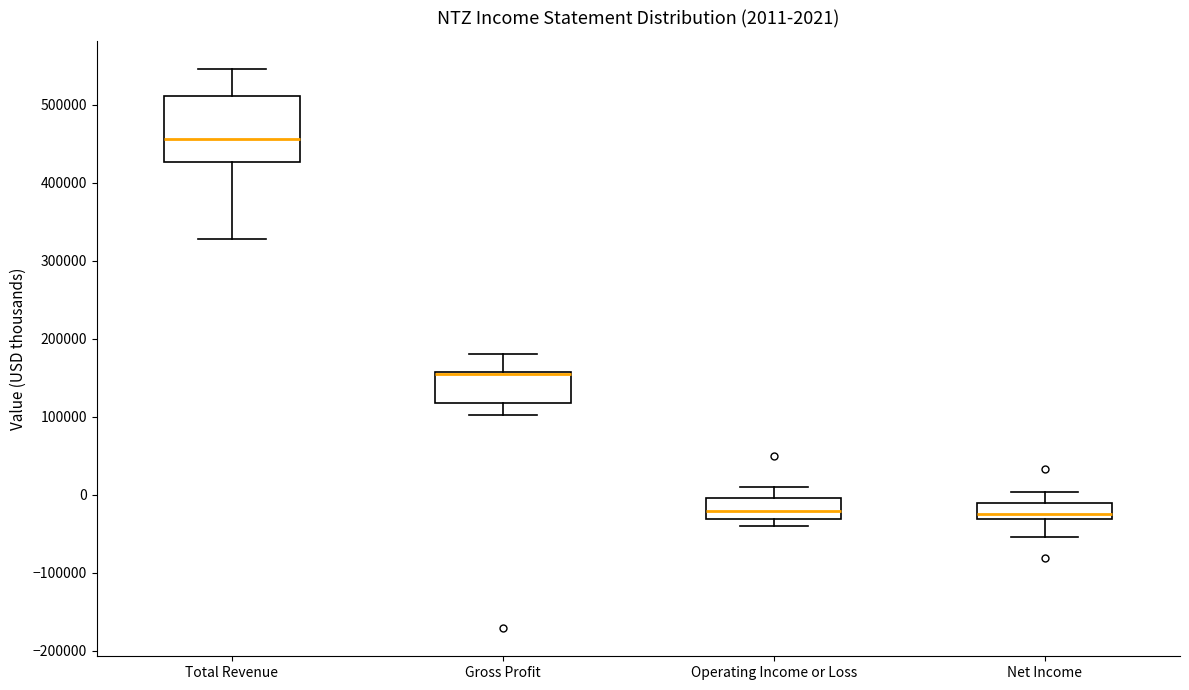

Which box is the tallest, from its lower edge to its upper edge?

Total Revenue